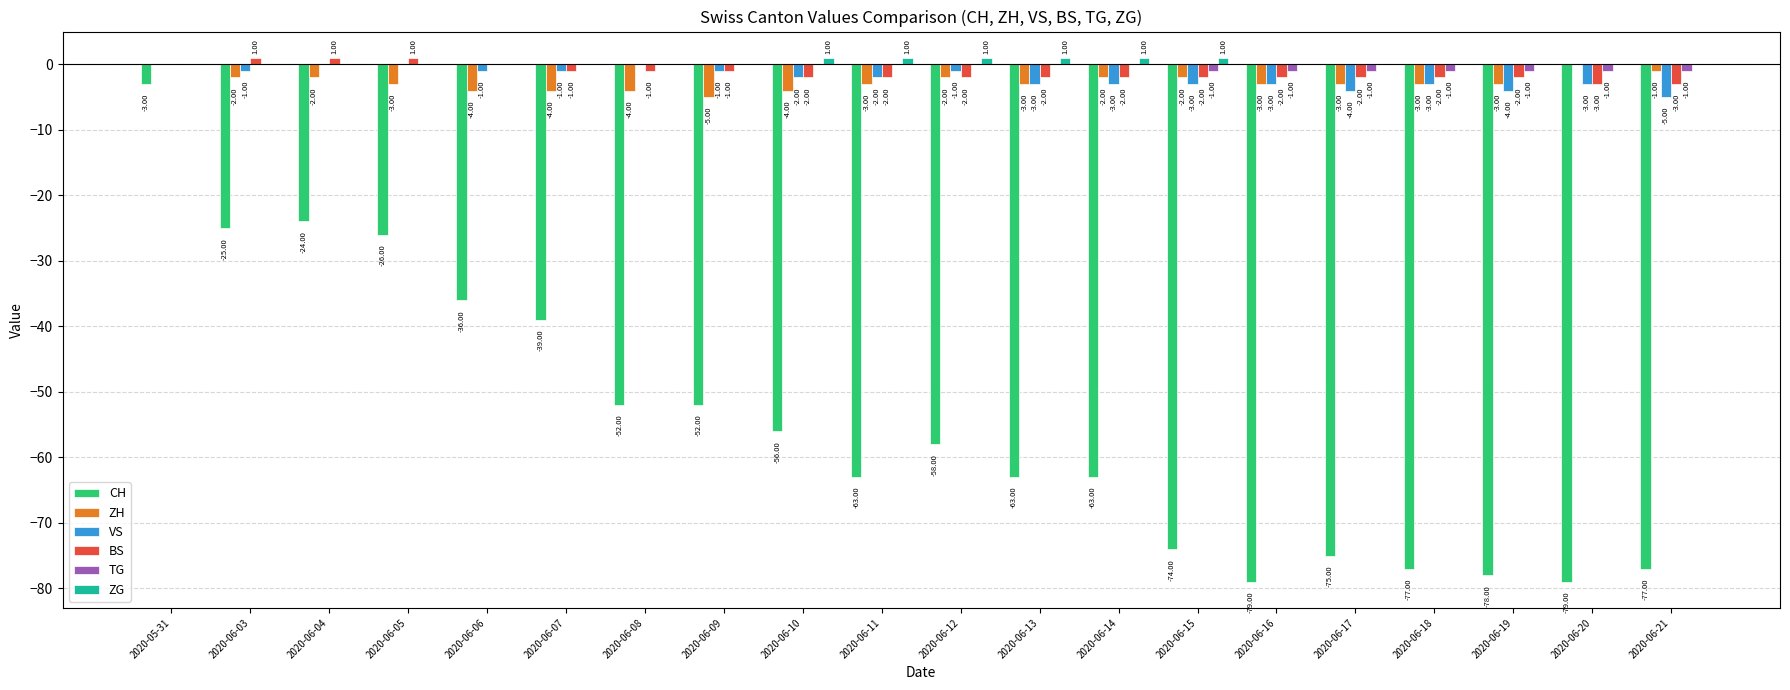

What is the sum of all BS values?

-26